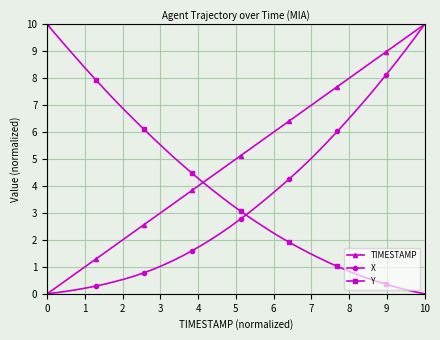

Which series has the largest total across all categories?

TIMESTAMP